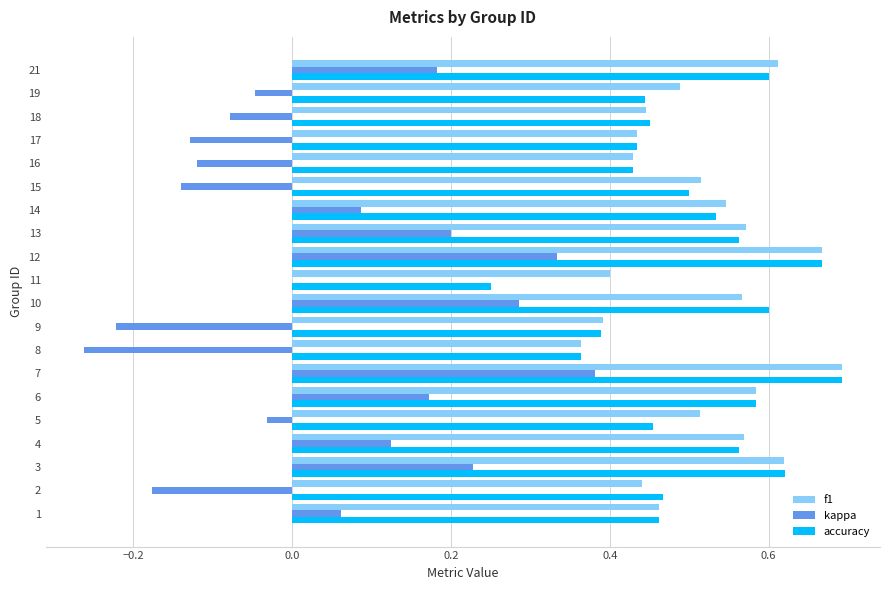

Which category has the highest value across all series?

7